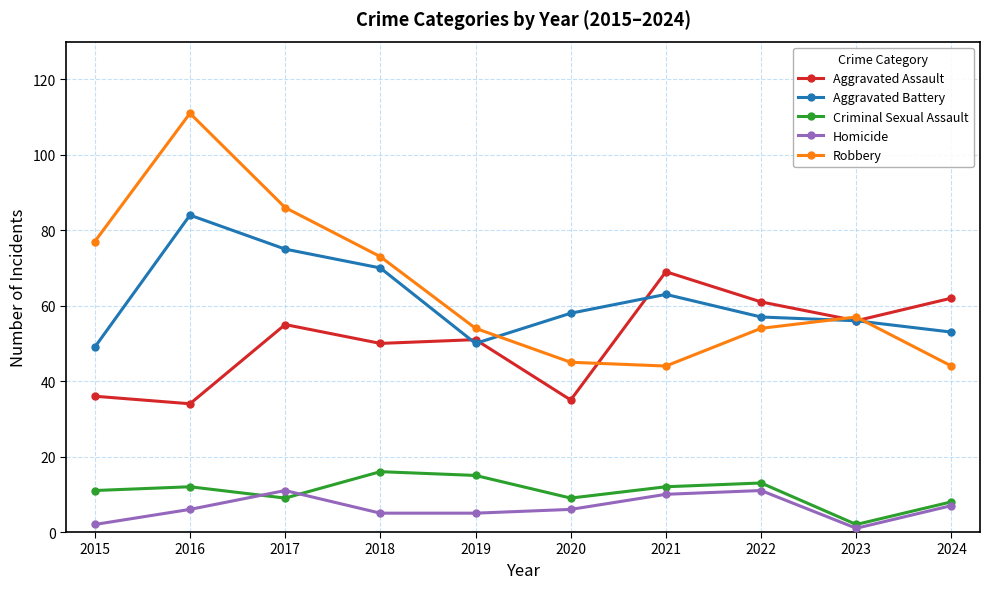

What is the sum of the Robbery values at 2024 and 2018?

117